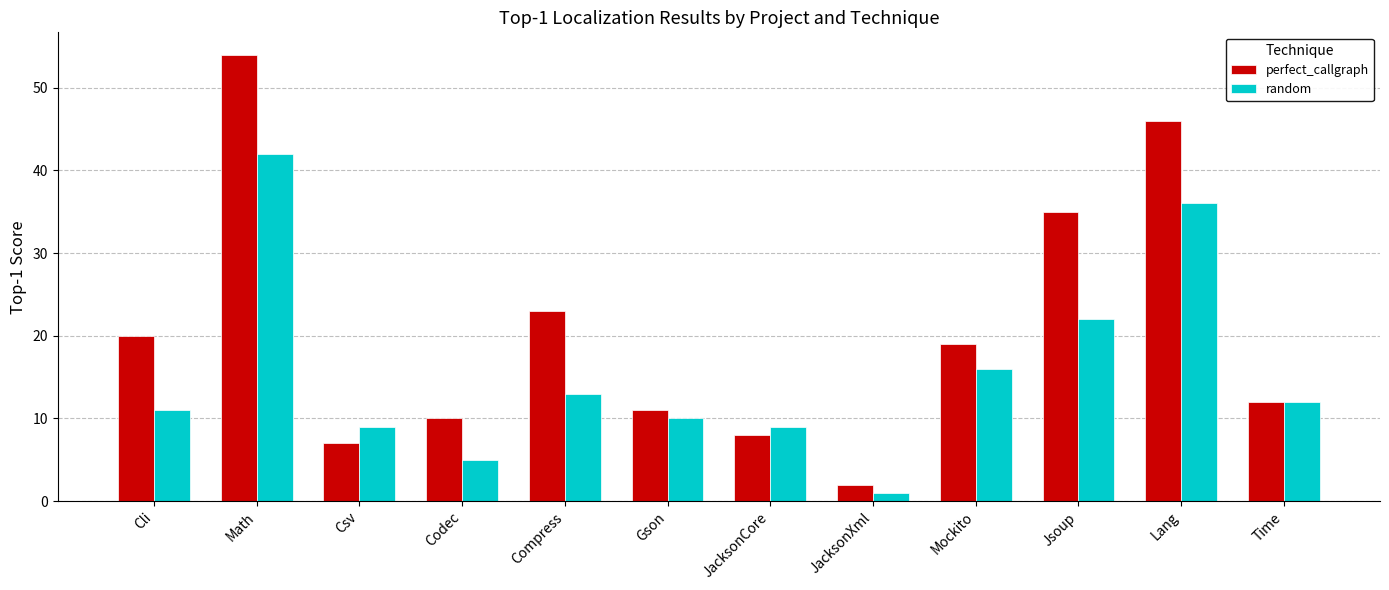

Rank the series by their maximum value, from highest to lowest.

perfect_callgraph, random